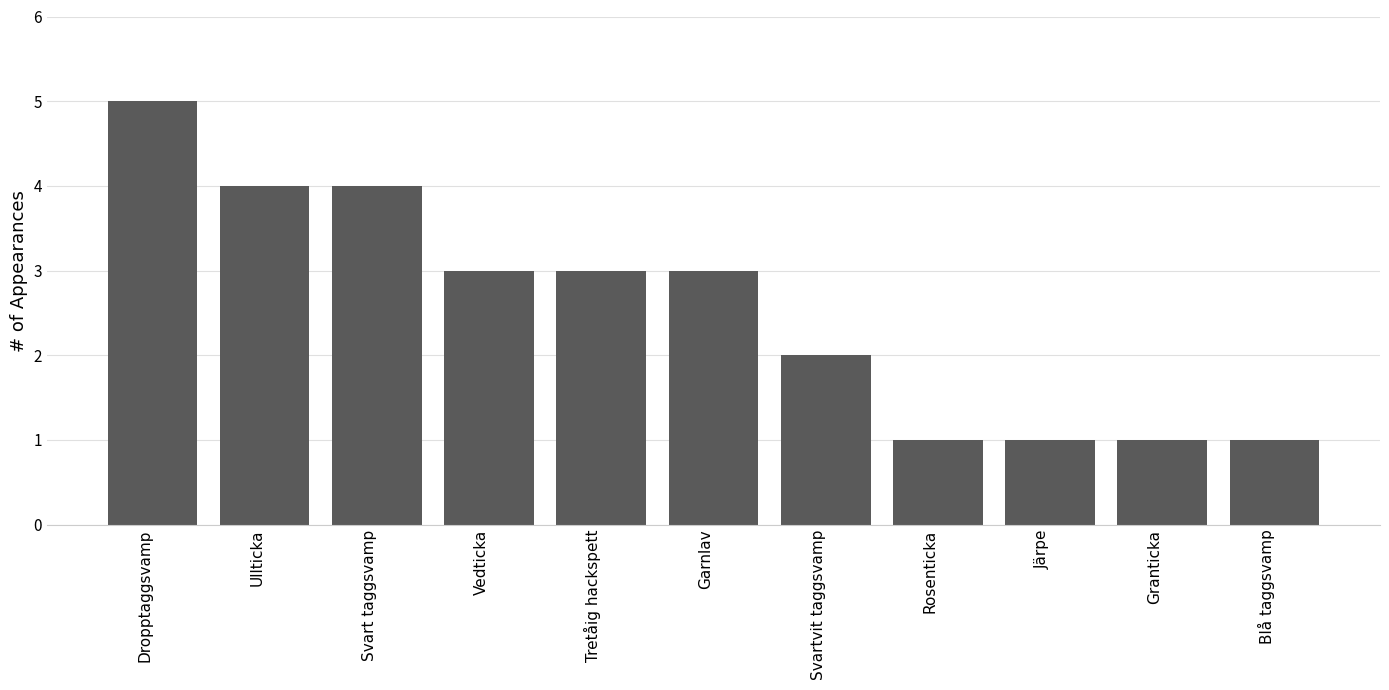

What is the average value?

3